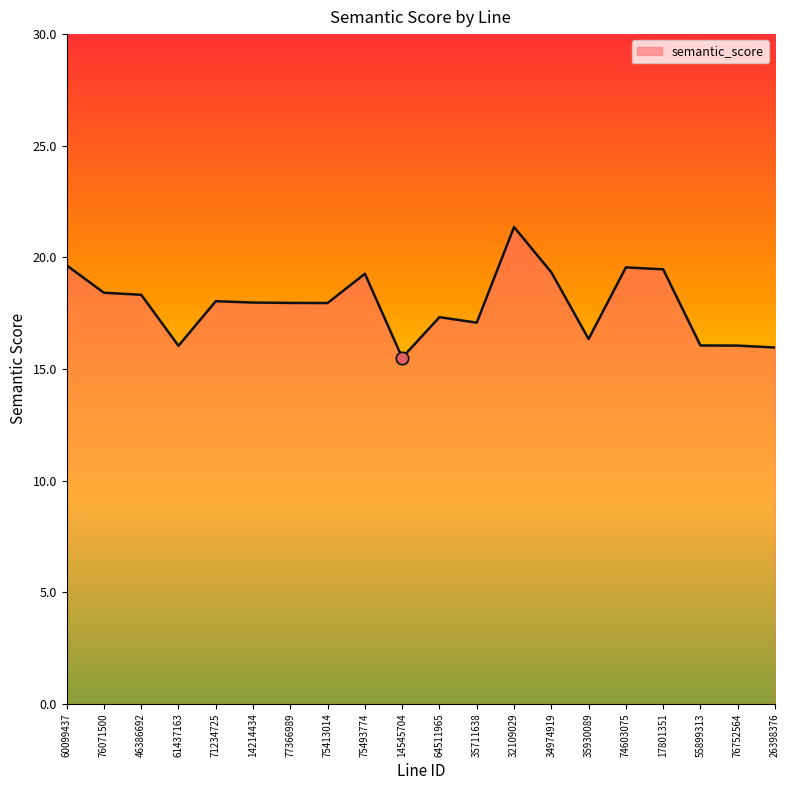

Approximately how many times larger is the value at 32109029 compared to 71234725?

1.2